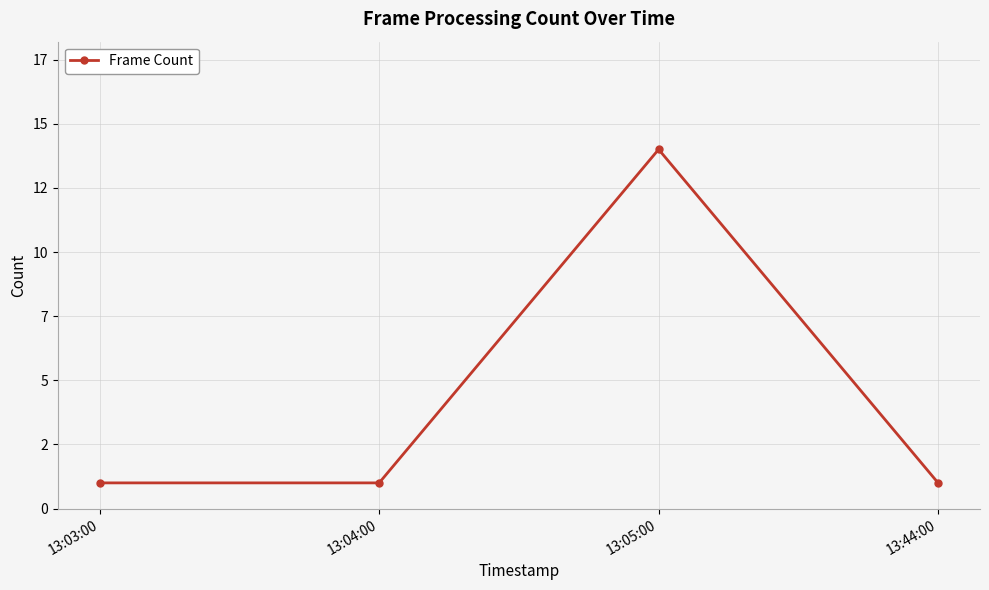

Reading left to right, list all the values displayed in this chart.

1	1	14	1